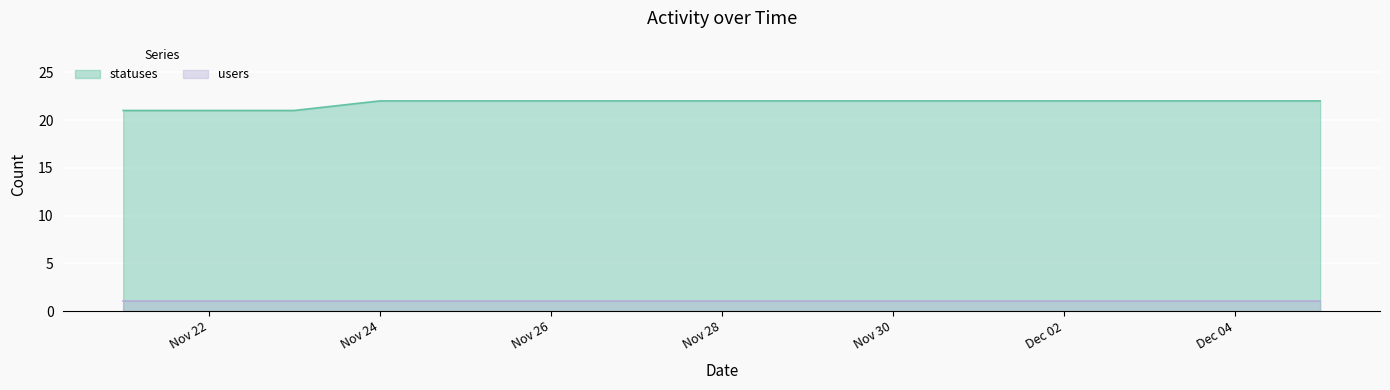

At which label is the value closest to 21?

2022-11-21